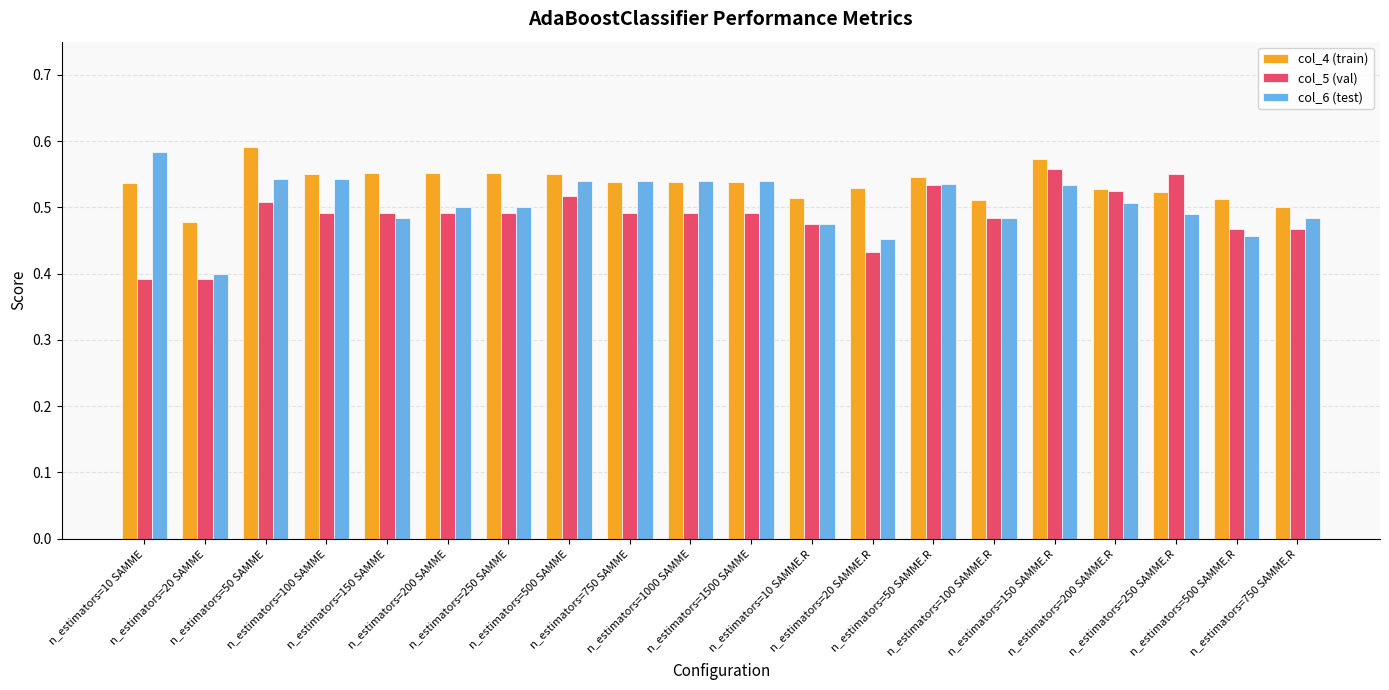

List the series in order of their peak value, lowest first.

col_5 (val), col_6 (test), col_4 (train)